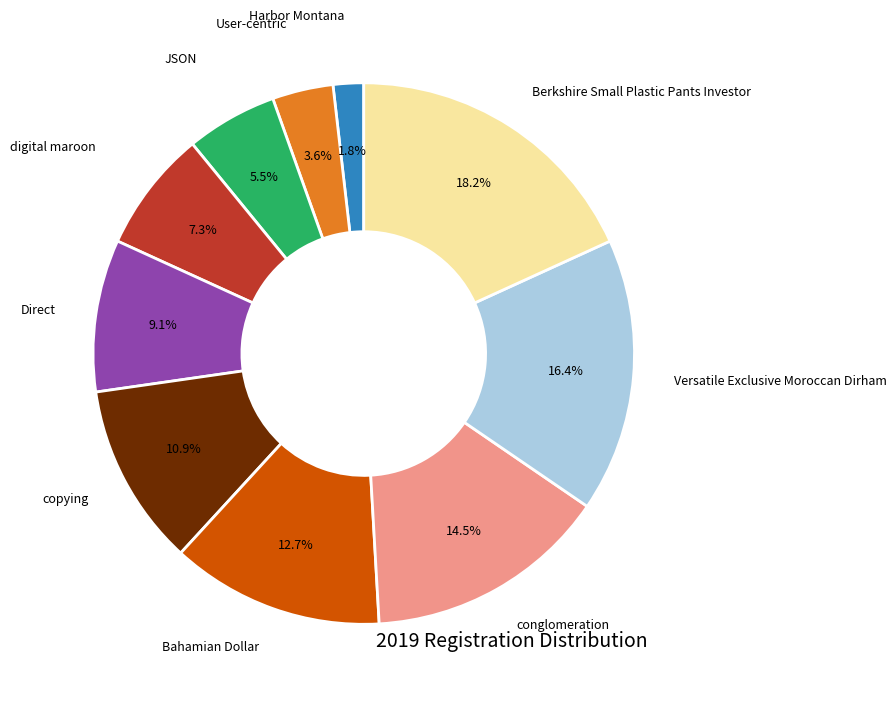

Does any single category account for the majority?

No